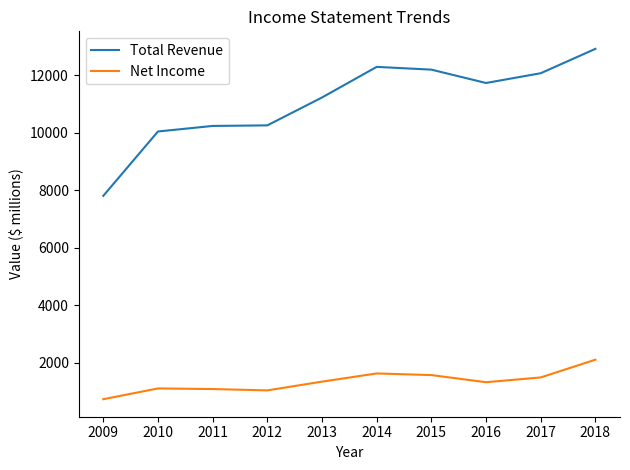

How many series are shown in this chart?

2